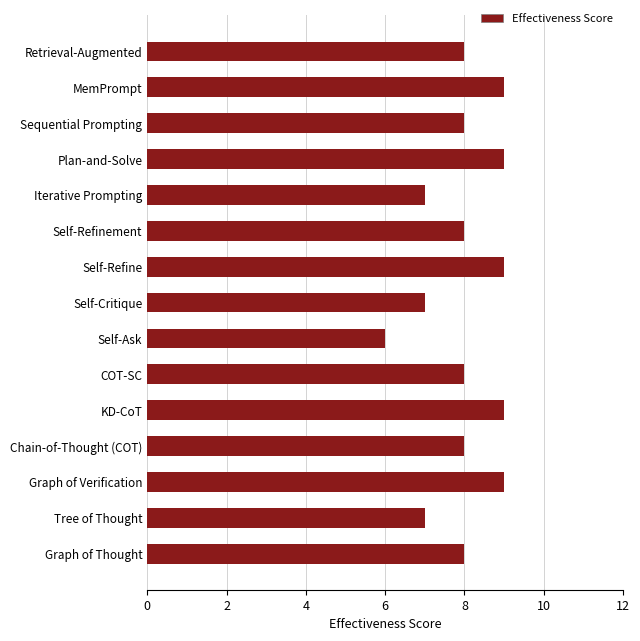

Is it true that the value at Graph of Thought is 14?

False